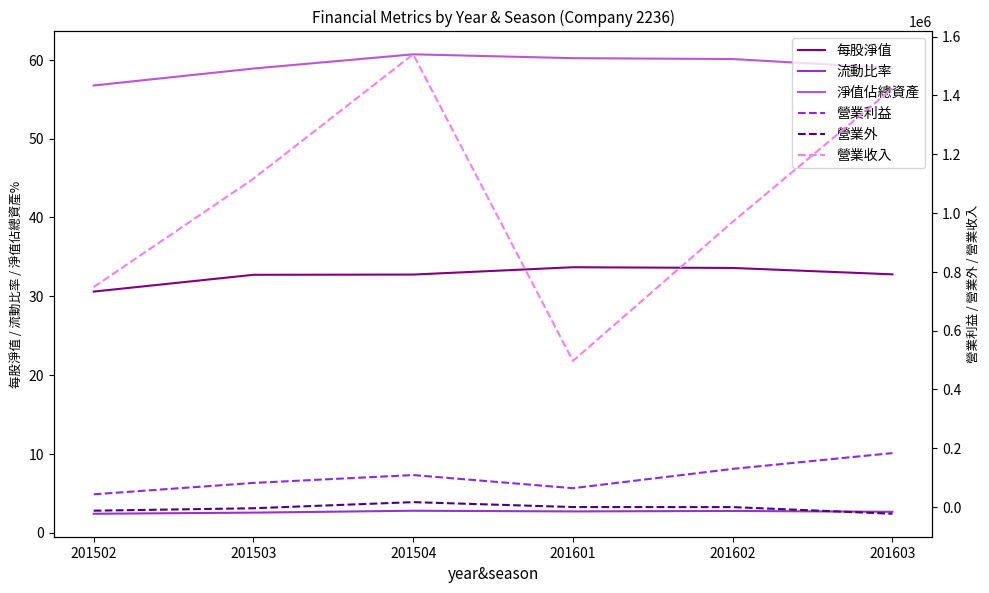

What is the spread (max minus min) of values at 201603?

1445756.0